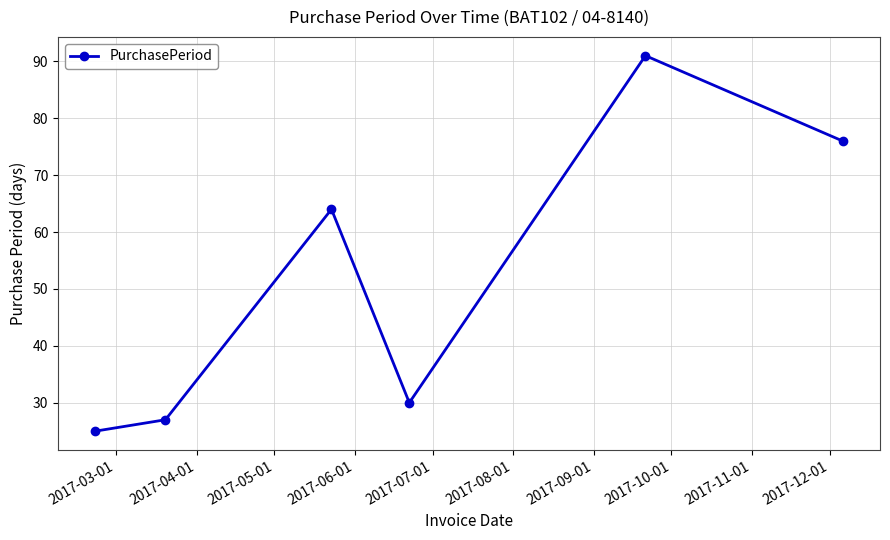

True or false: there are more than 0 points higher than both neighbors.

True